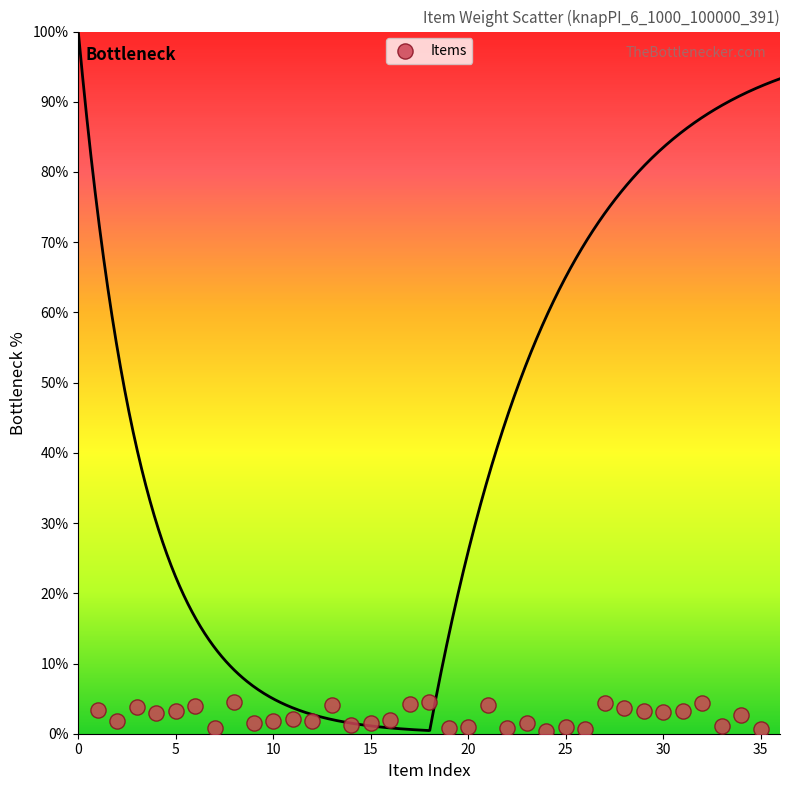

What is the range of X values (max minus min)?

34.0